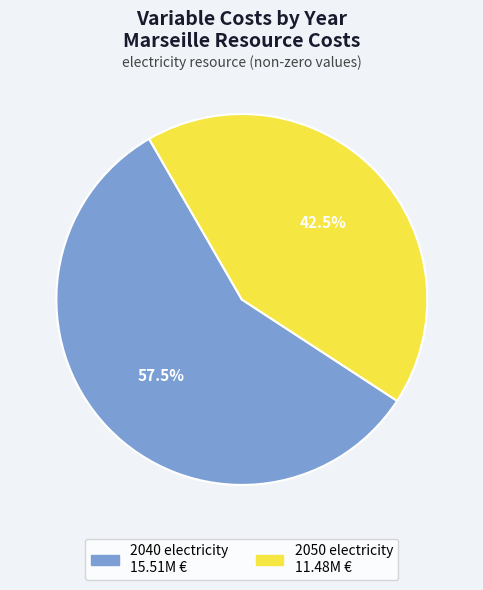

Which category has the smallest portion of the pie?

2050 electricity